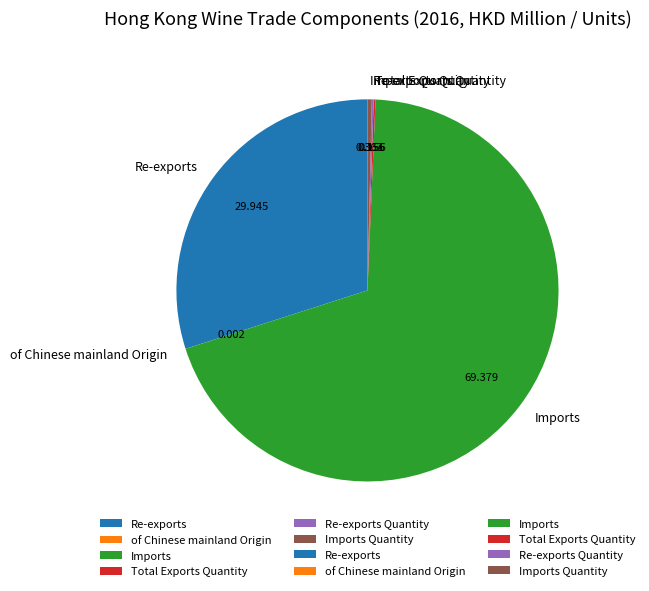

Which has a higher value, Re-exports or Imports?

Imports